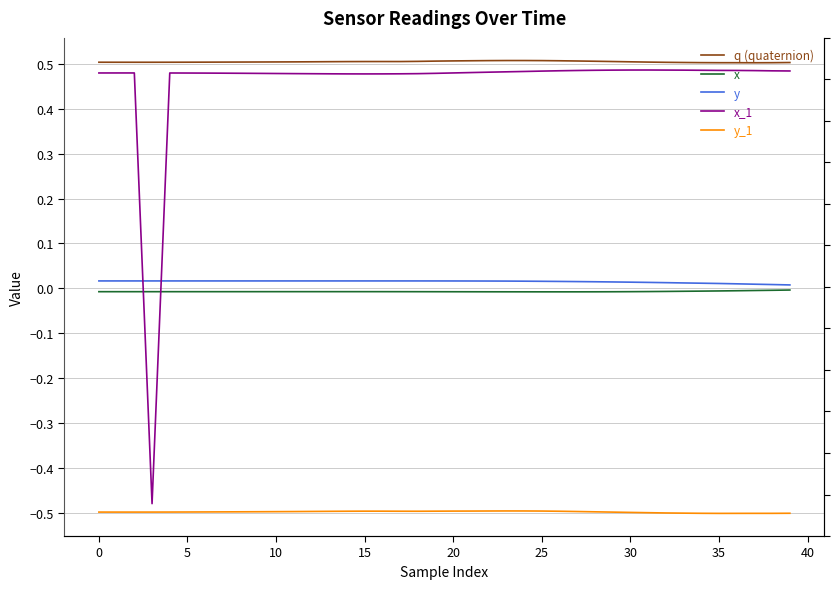

Is the value of q (quaternion) at 25 greater than the value of y_1 at 23?

Yes